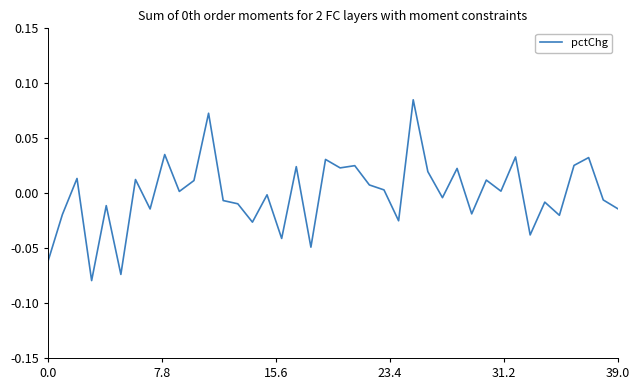

Does the chart display data point markers on the line(s)?

No